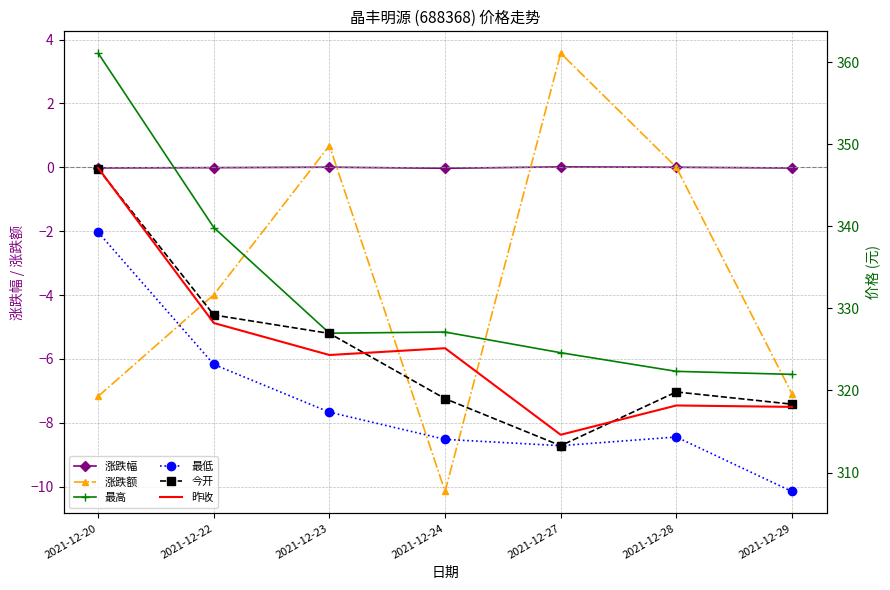

At which label does 最低 first exceed 314?

2021-12-20